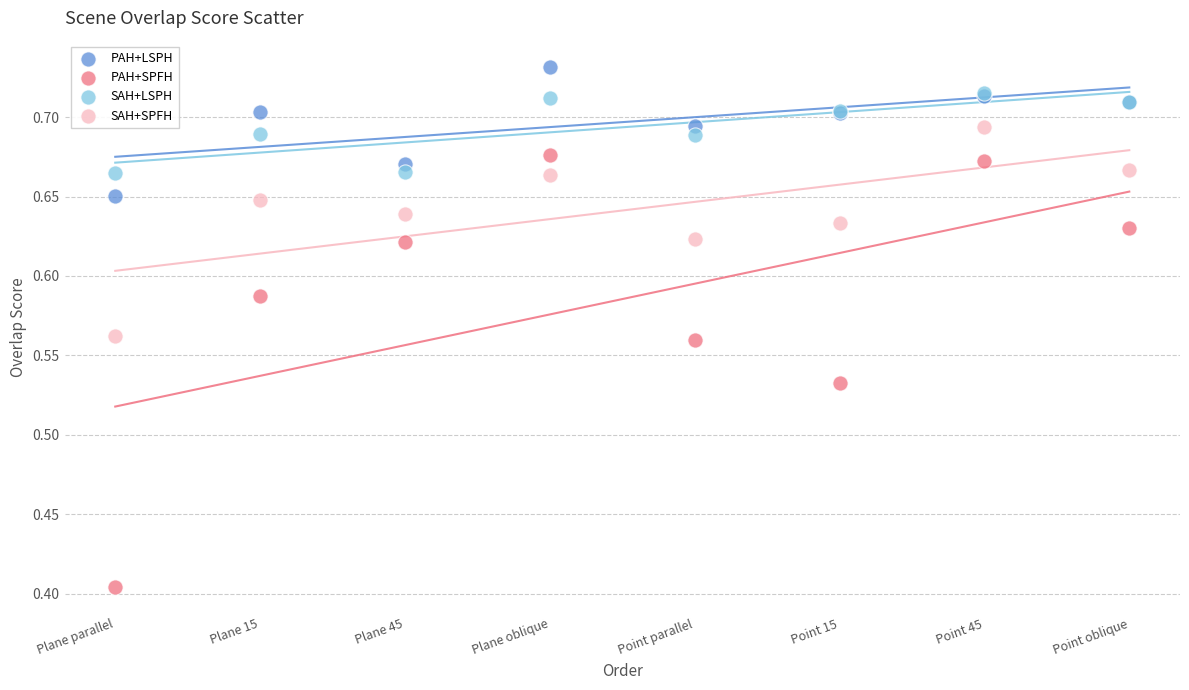

Which series reaches the maximum Y coordinate?

PAH+LSPH